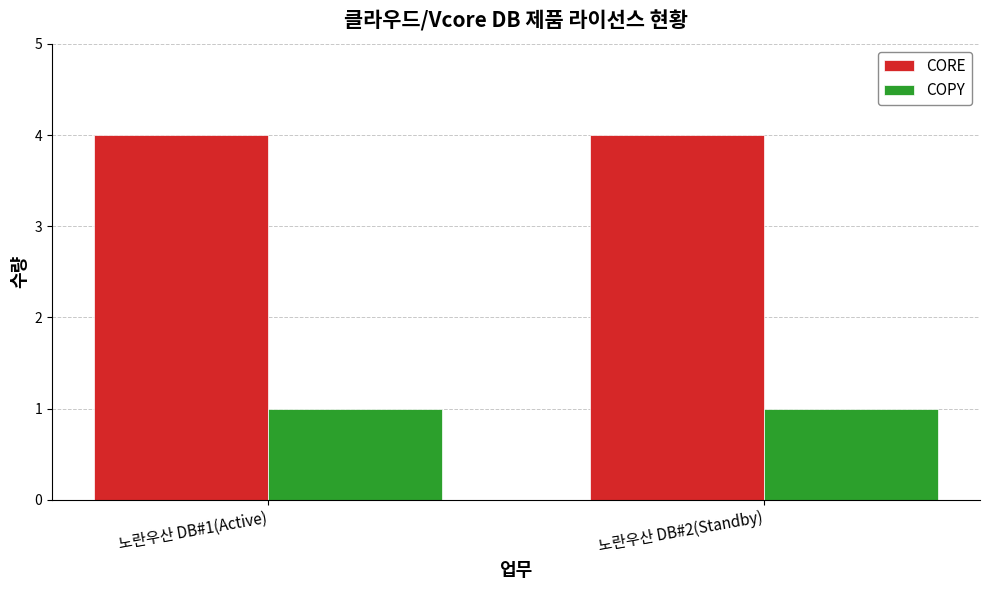

What are all the series names shown in the legend?

CORE, COPY